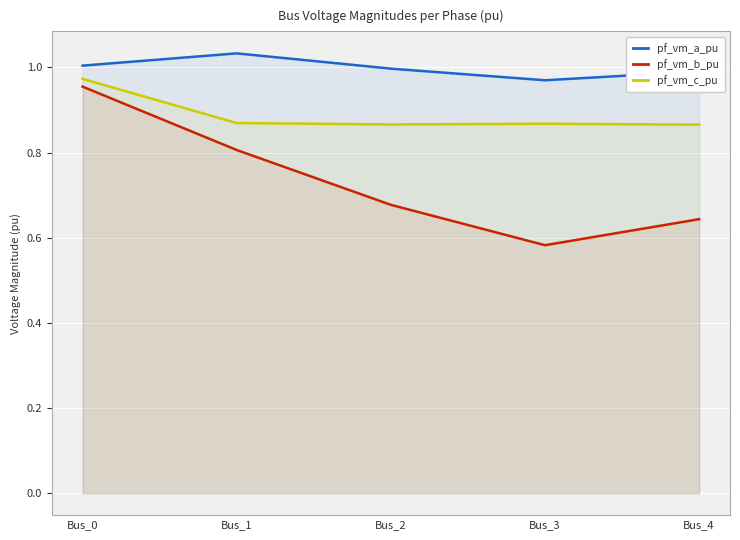

Count the number of data series in this chart.

3